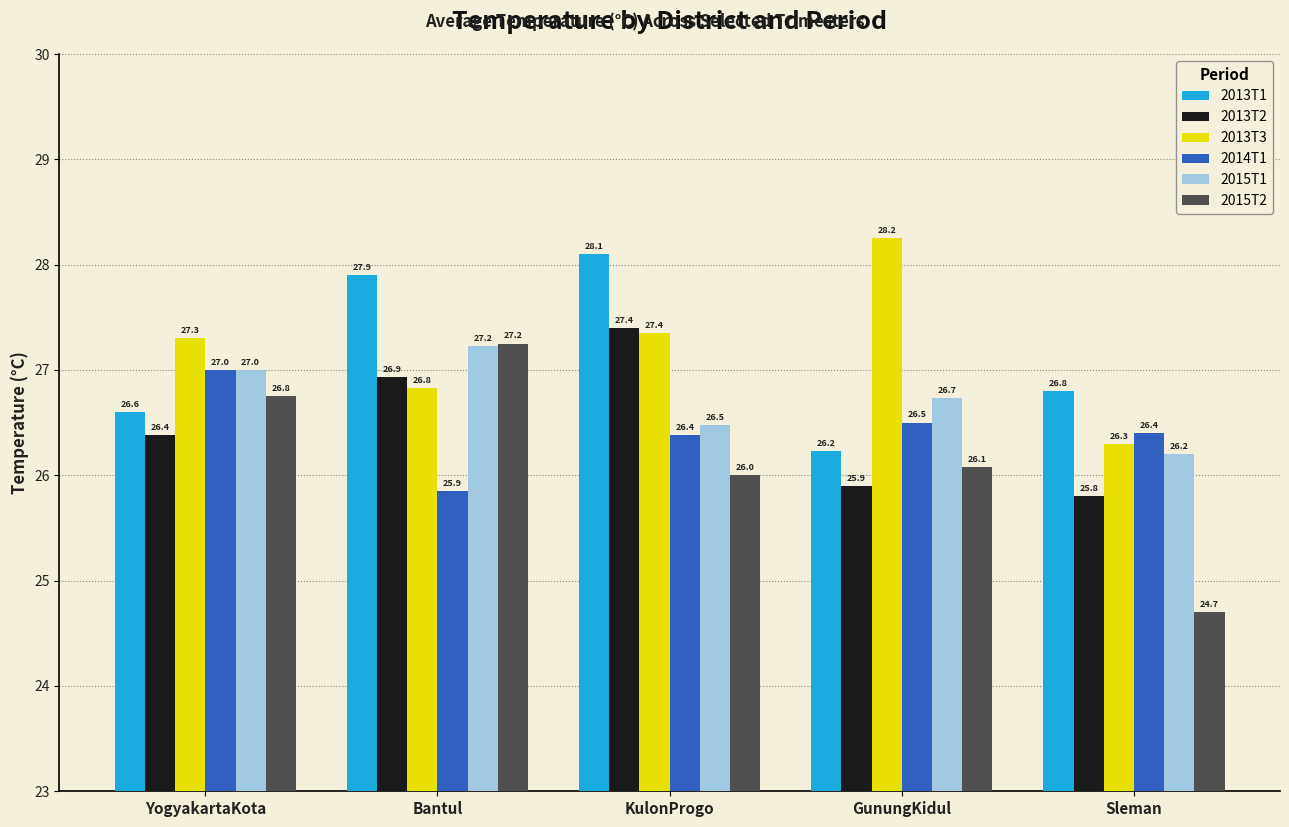

What is the sum of the 2013T2 values at GunungKidul and Sleman?

51.7